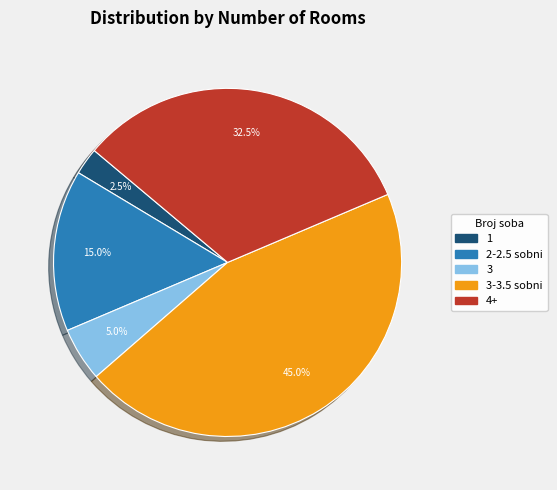

Is there any slice that represents more than half of the pie?

No